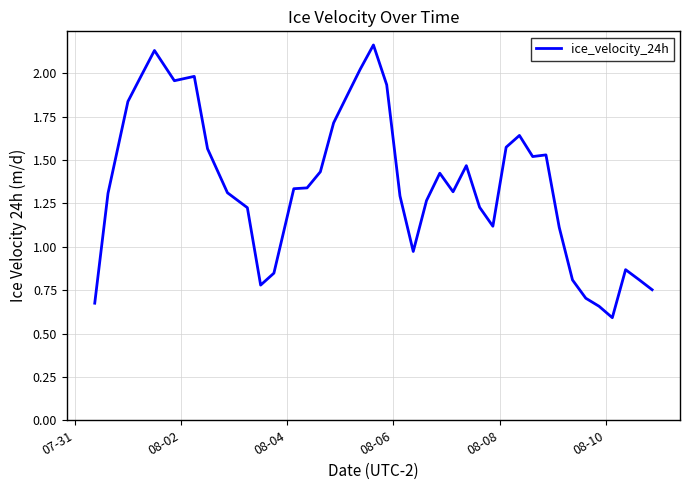

What is the smallest value displayed?

0.6